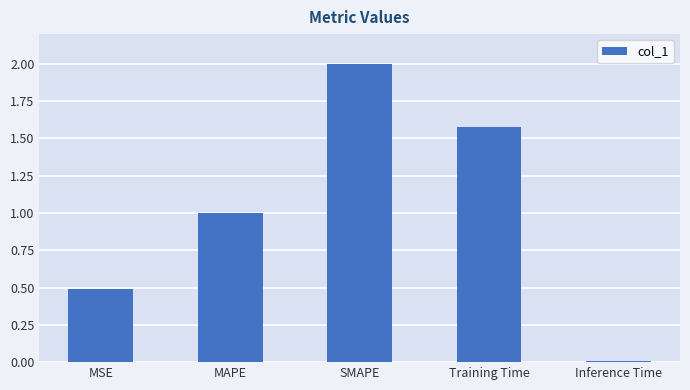

What is the difference between the second highest and second lowest values?

1.1